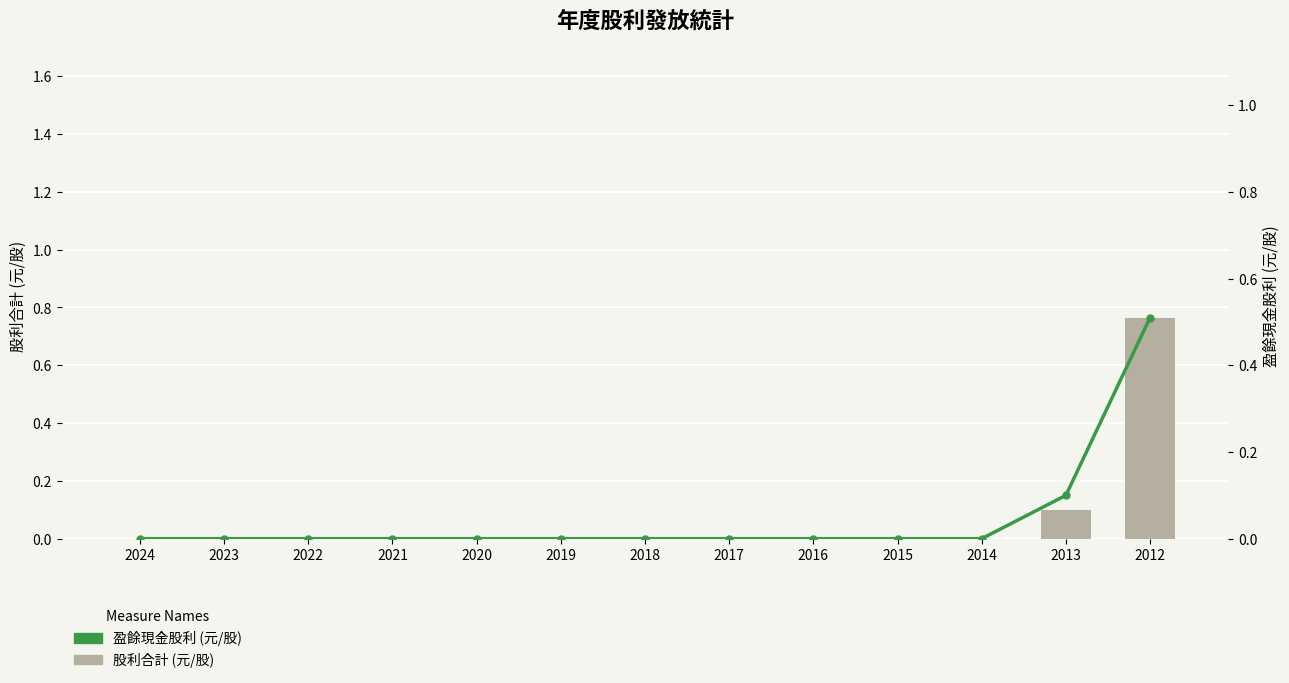

True or false: 盈餘現金股利 (元/股) has a value of 0.0 at 2014.

True